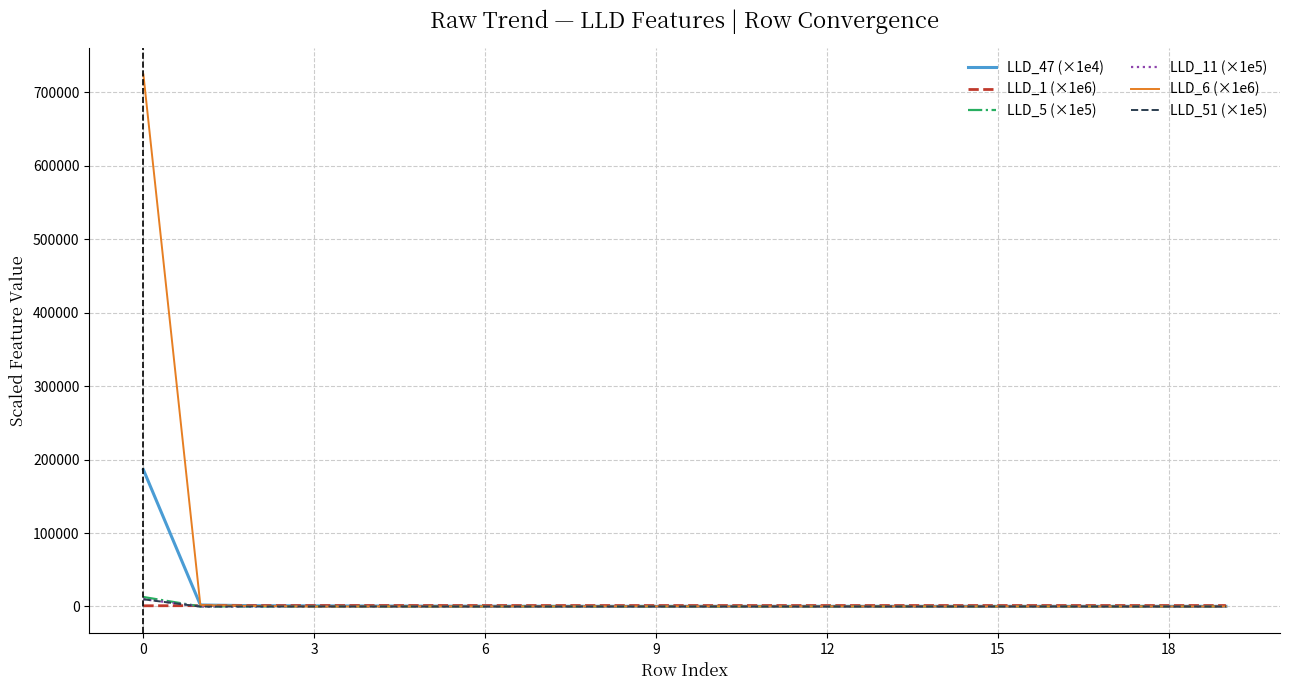

What is the greatest value displayed?

724308.1